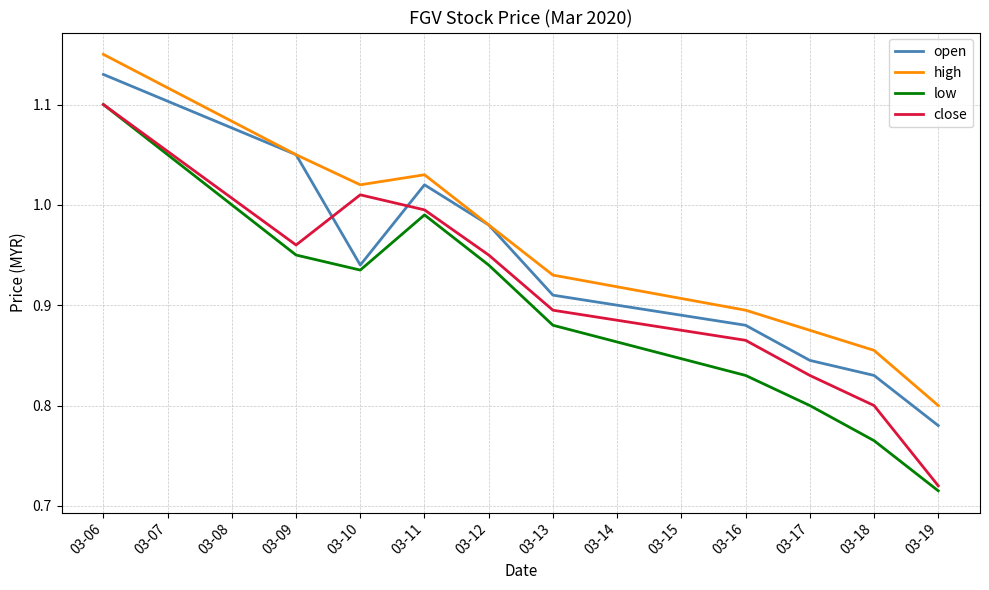

How many series are shown in this chart?

4